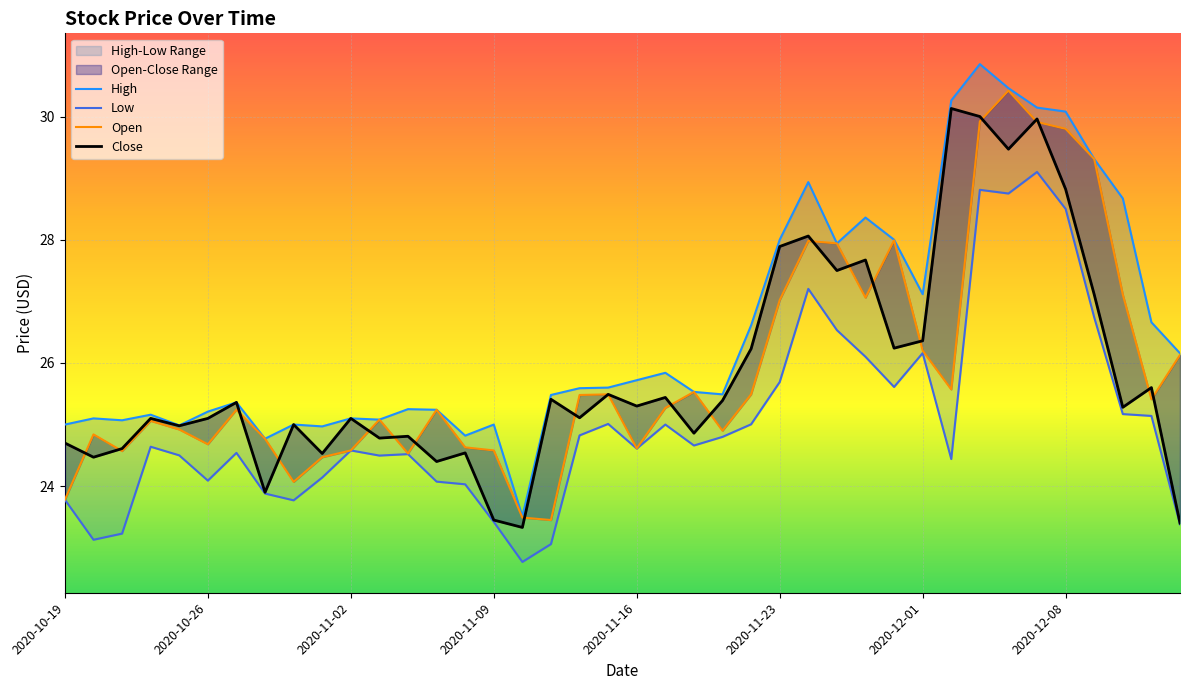

How many lines are shown in the chart?

4